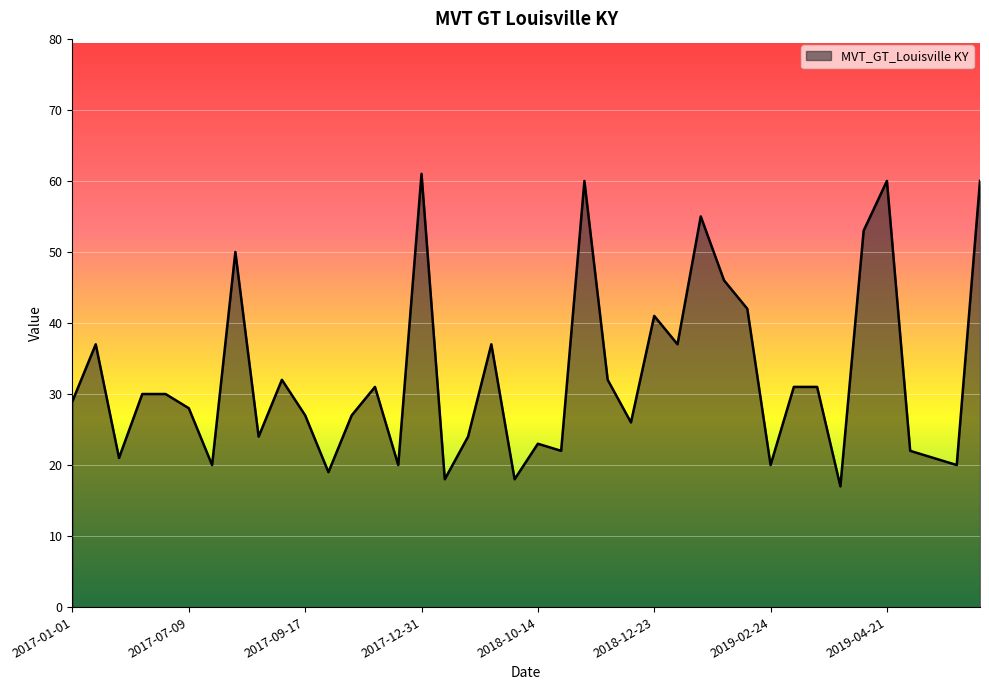

What is the minimum value shown in the chart?

17